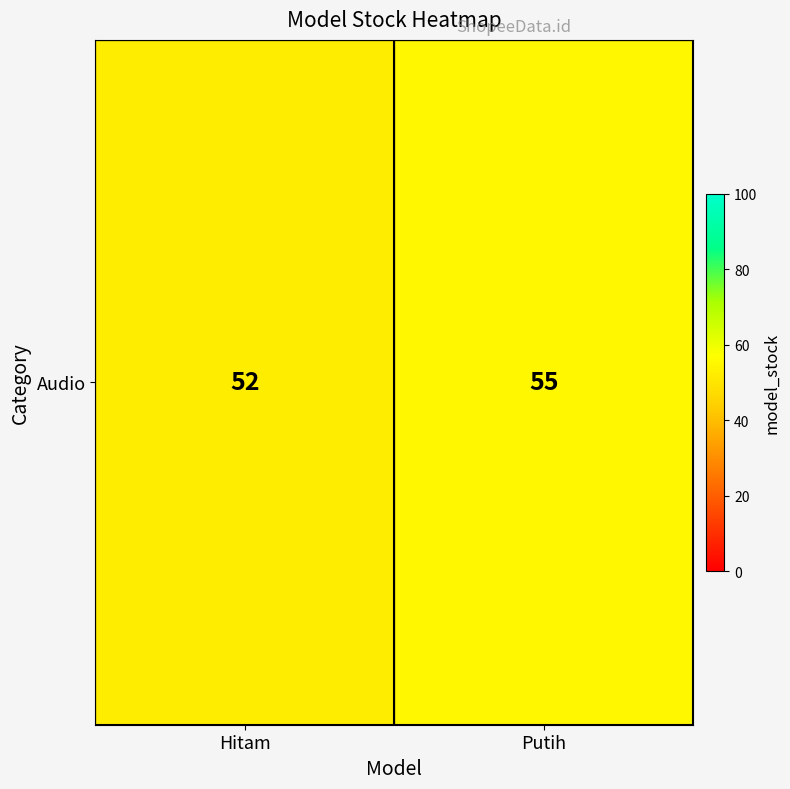

Count the number of categories in the chart.

2